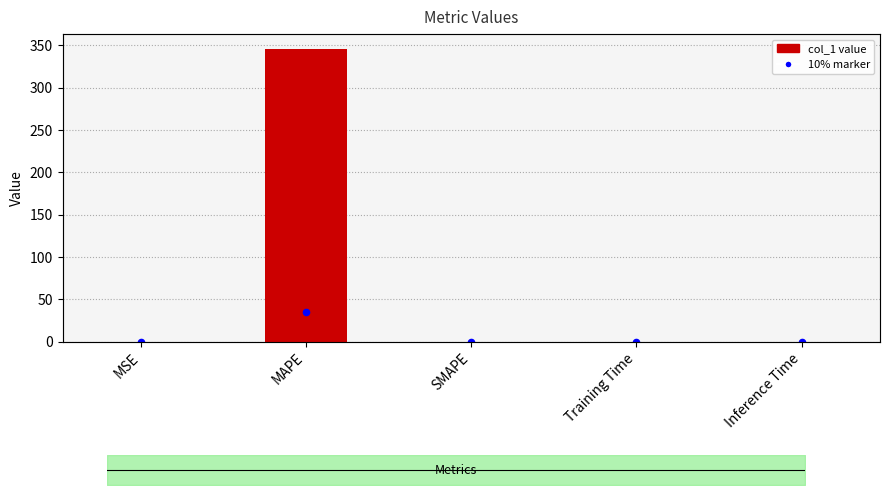

Which series has the widest spread of Y values?

col_1